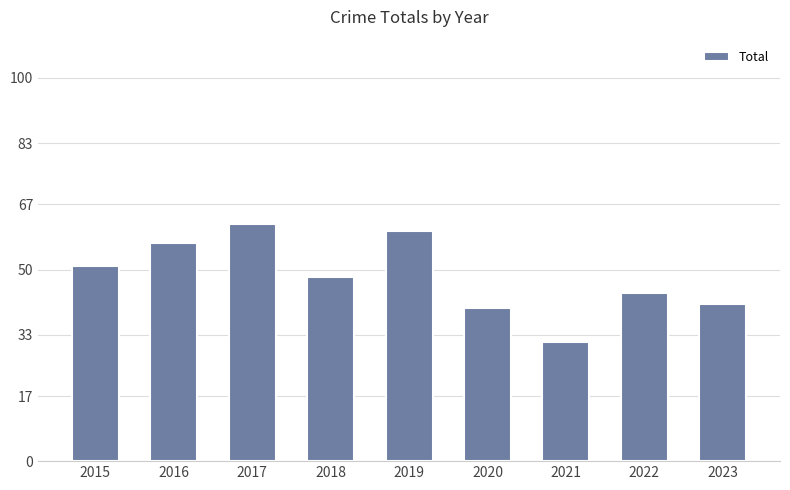

List the labels in order of value, largest first.

2017, 2019, 2016, 2015, 2018, 2022, 2023, 2020, 2021